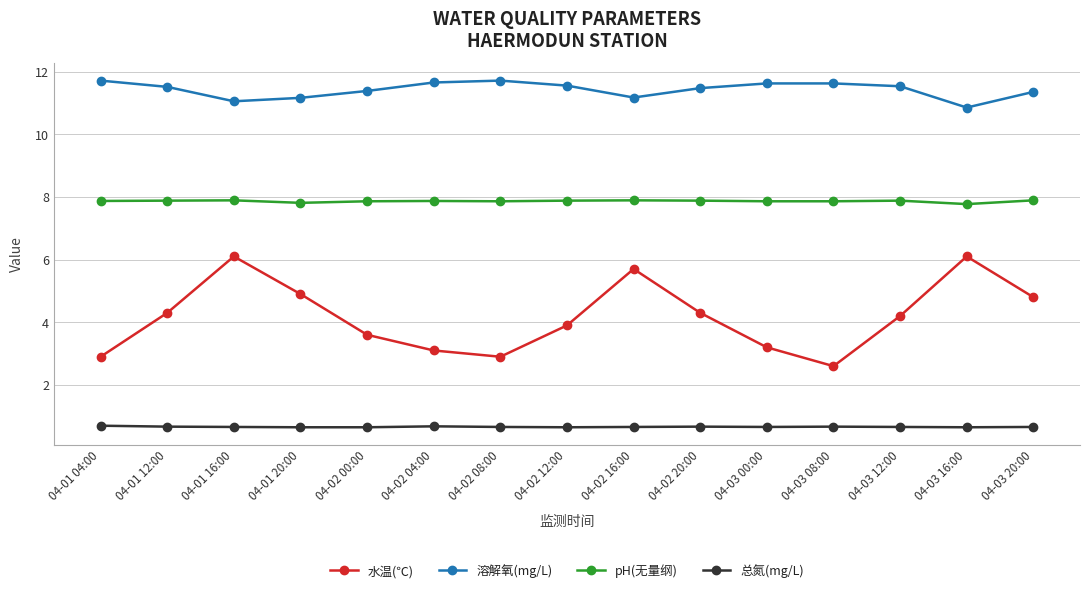

Which category has the lowest value in the 水温(℃) series?

04-03 08:00